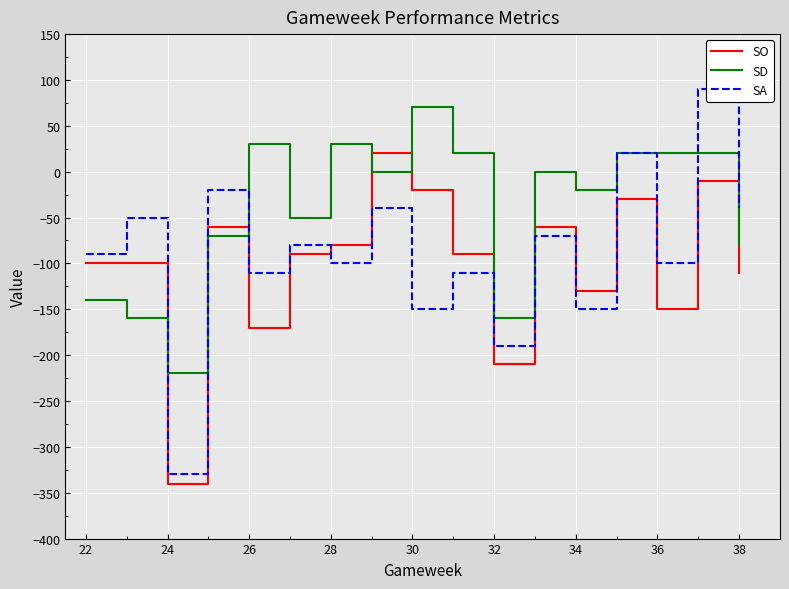

How many intersections are there between SD and SO?

5